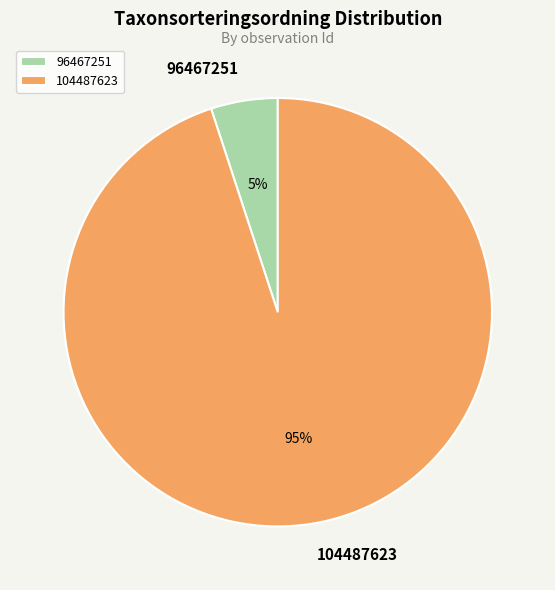

True or false: 104487623 accounts for 95% of the total.

True